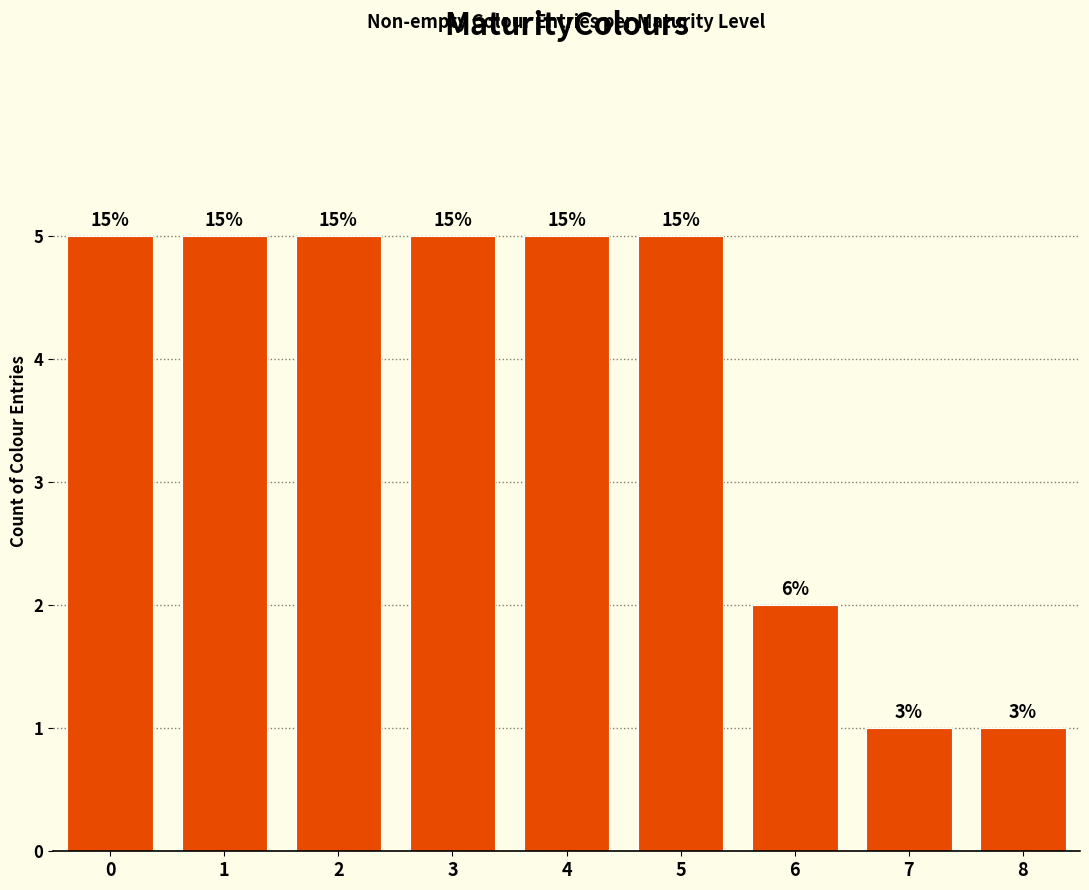

What is the change in value from 2 to 6?

-3